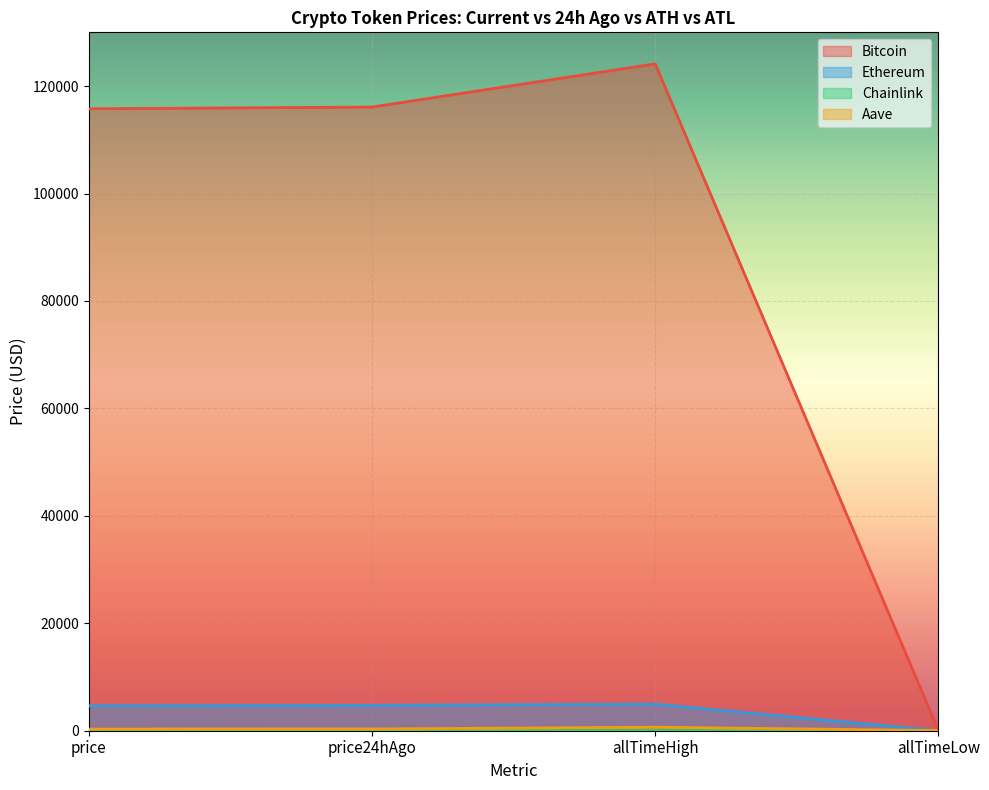

At which category is the sum across all series the highest?

allTimeHigh